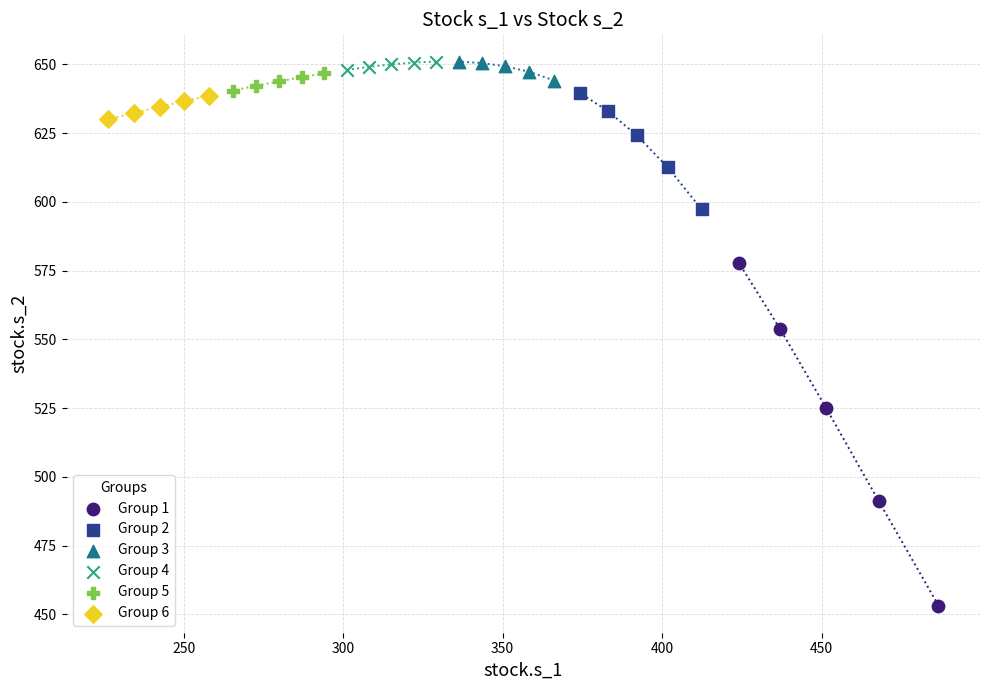

Which series has the widest spread of Y values?

Group 1